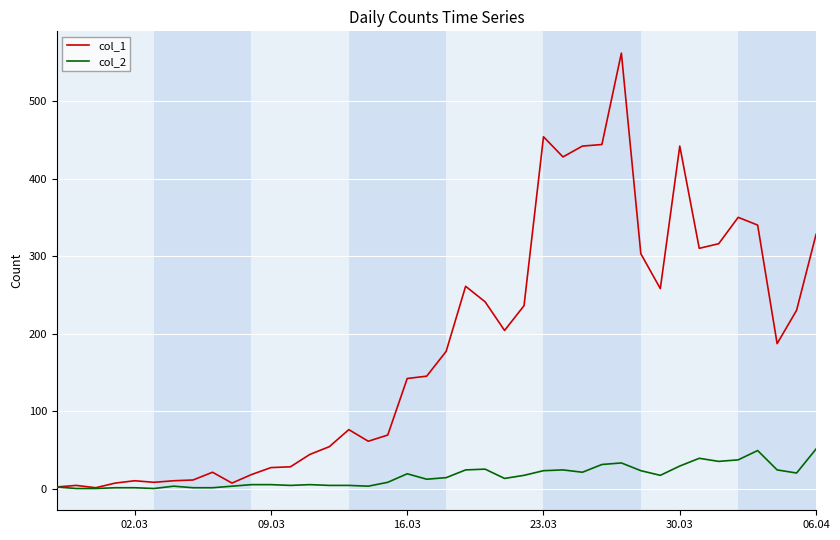

What is the greatest value displayed?

562